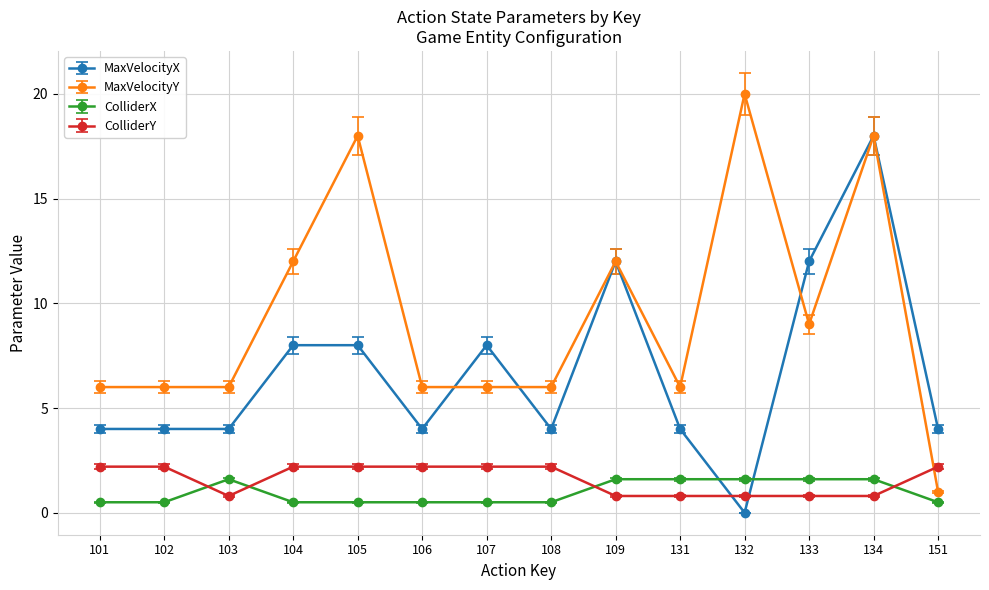

Does the chart have visible grid lines?

Yes